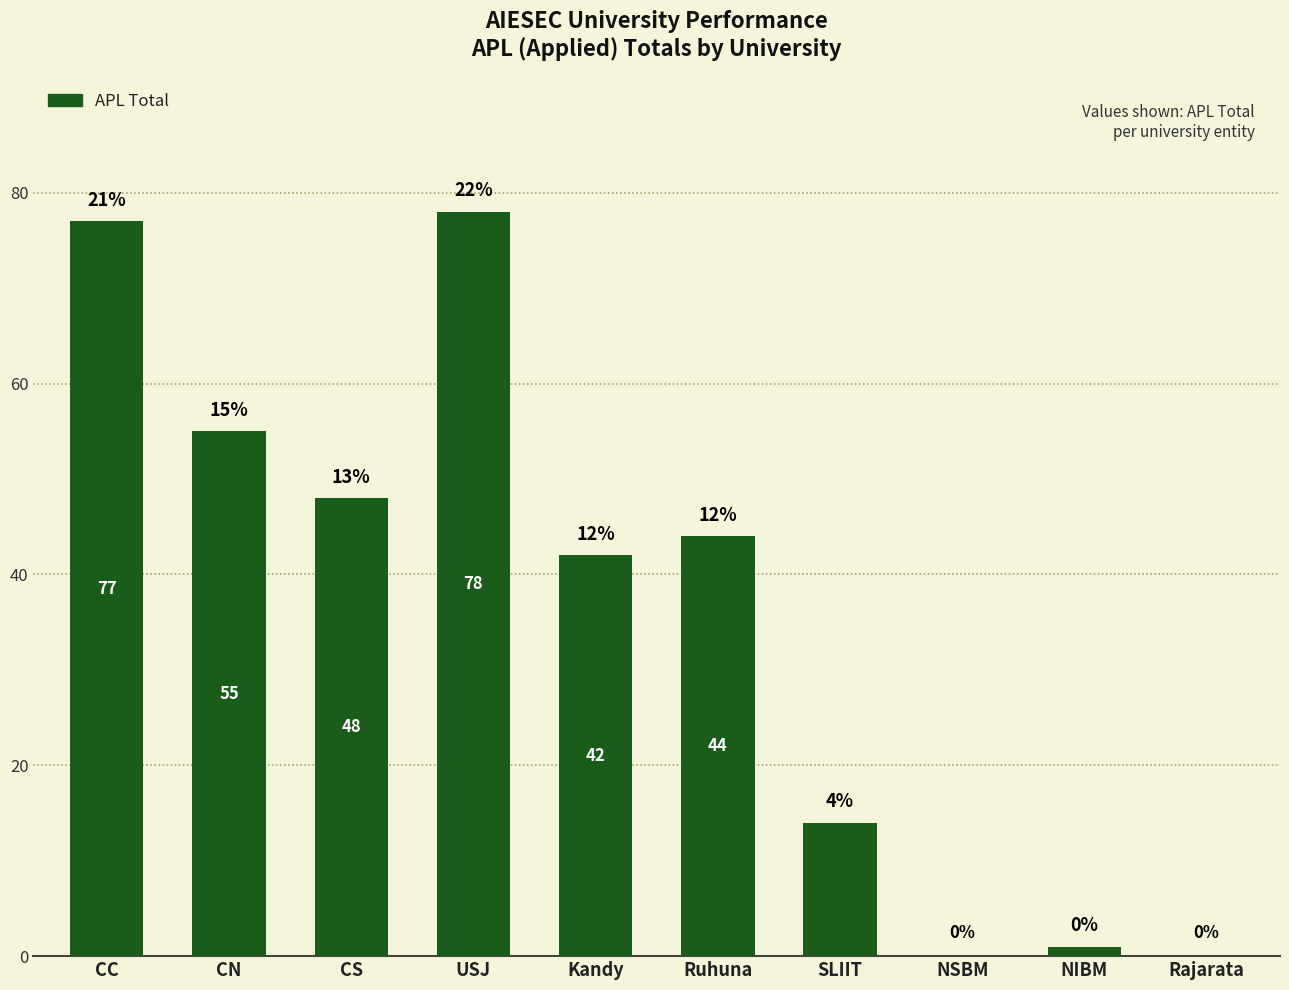

Reading left to right, what are all the values shown in this chart?

77	55	48	78	42	44	14	0	1	0